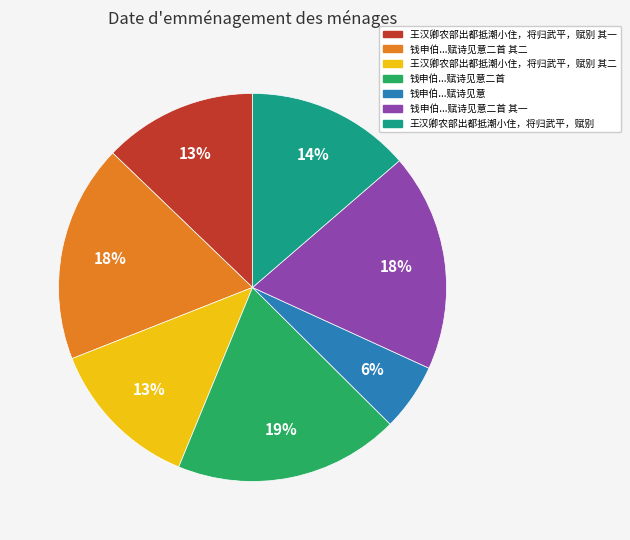

Is there any slice that represents more than half of the pie?

No